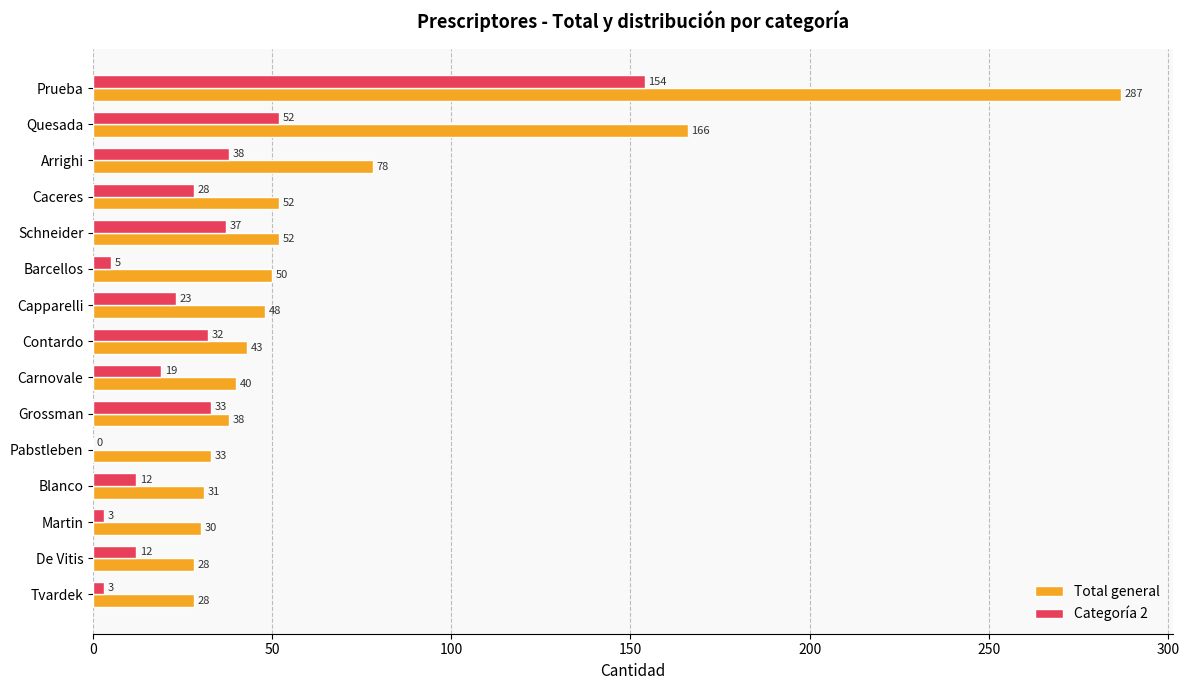

What is the maximum value shown in the chart?

287